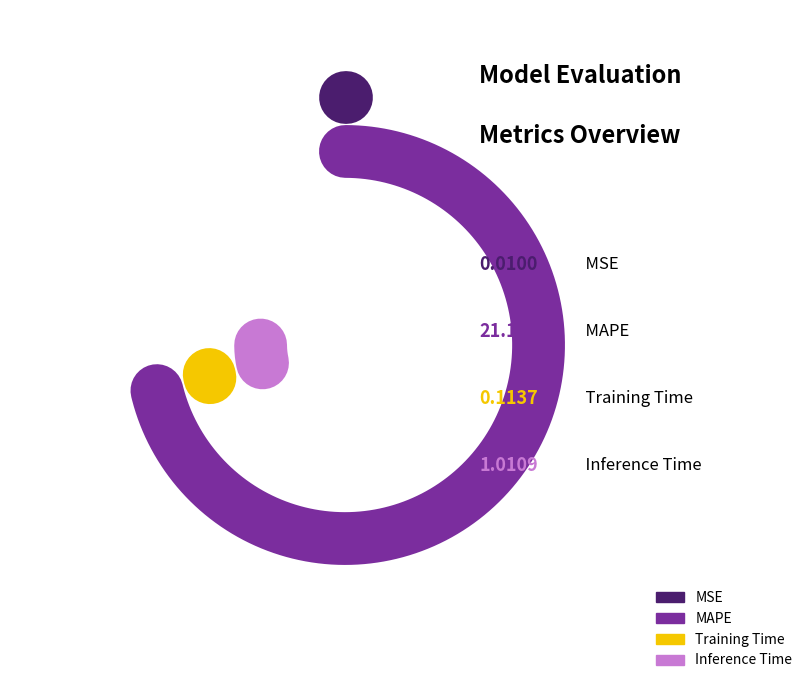

What is the majority slice?

MAPE